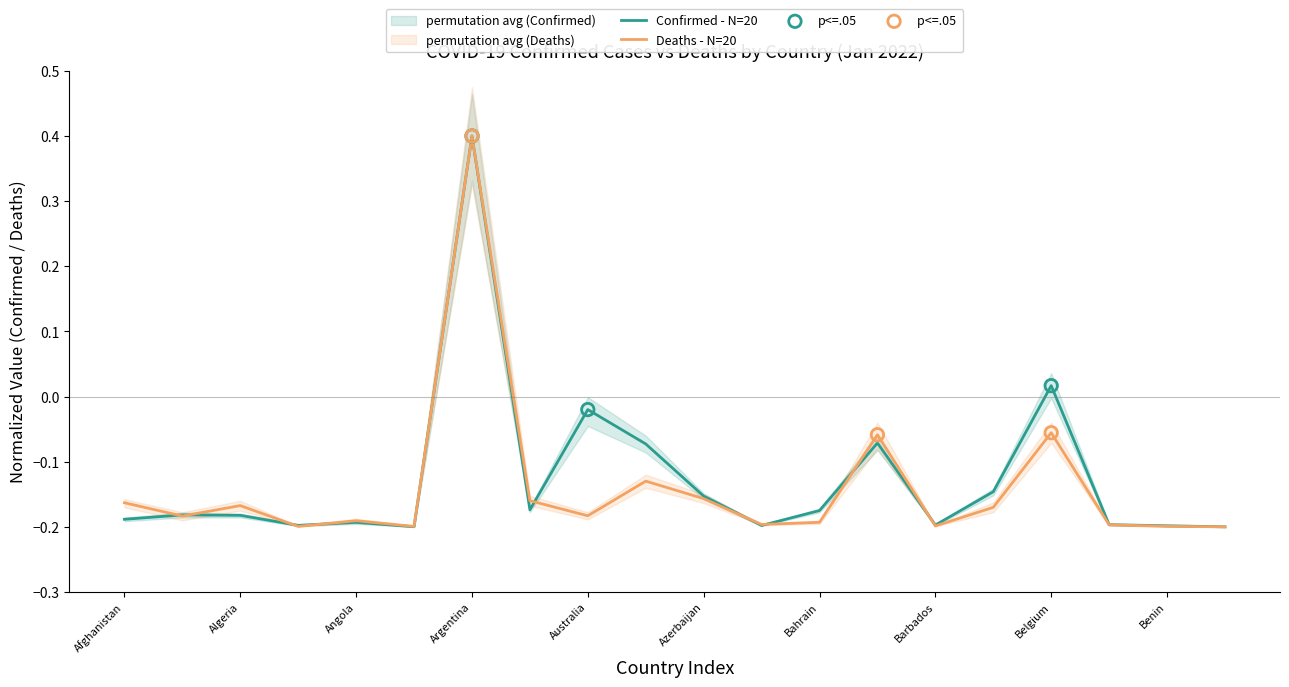

Is the value of Deaths at Angola greater than the value of Confirmed at Armenia?

No